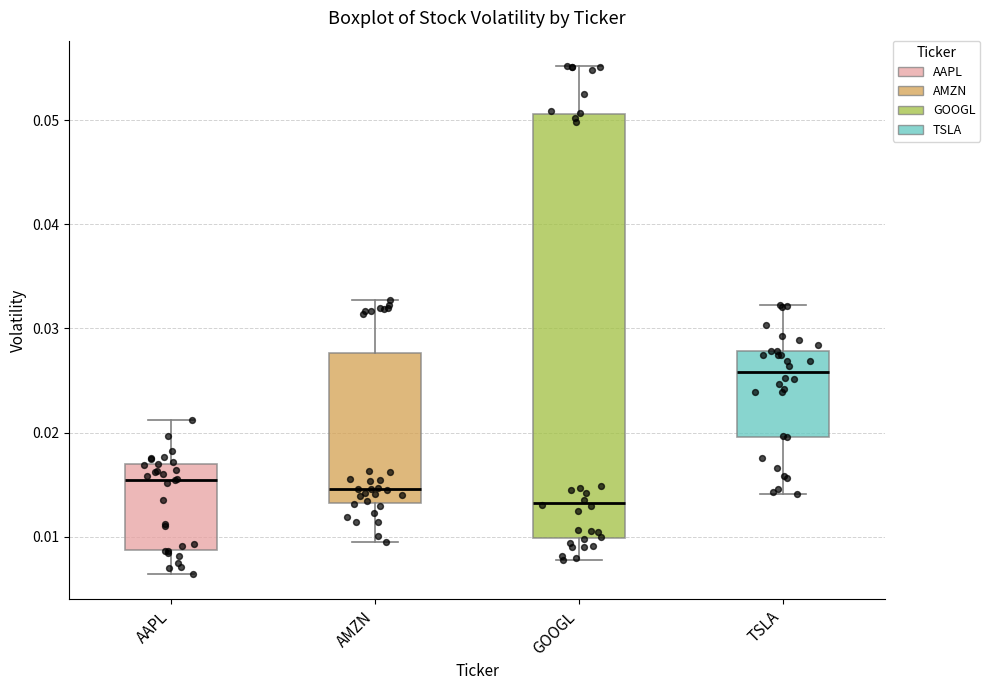

Where is the upper edge of the box for TSLA on the y-axis? The values are not printed on the chart, so give them approximately, as read against the axis.

0.028